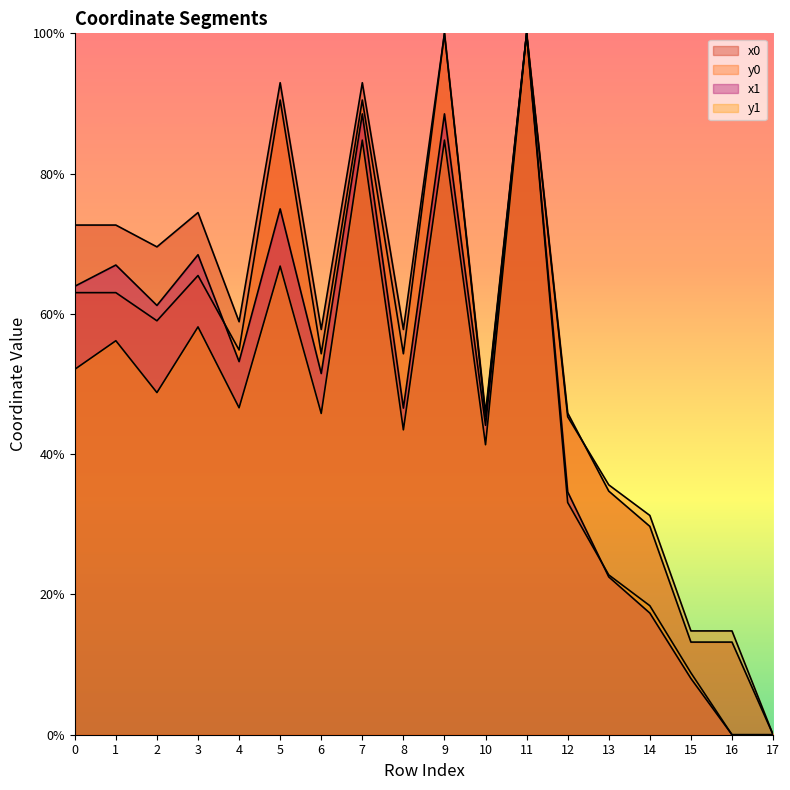

Which category has the lowest value across all series?

17